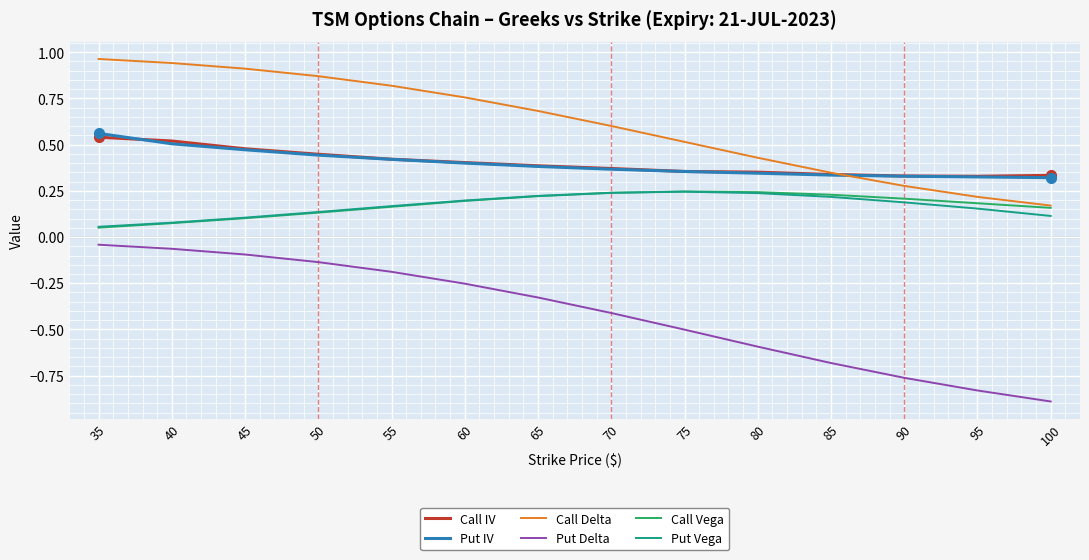

Which label corresponds to the smallest value in the chart?

100